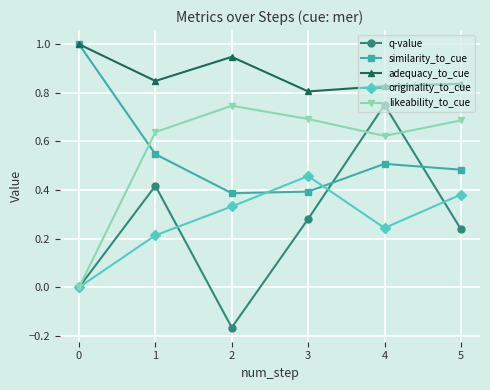

True or false: likeability_to_cue and adequacy_to_cue intersect in this chart.

False